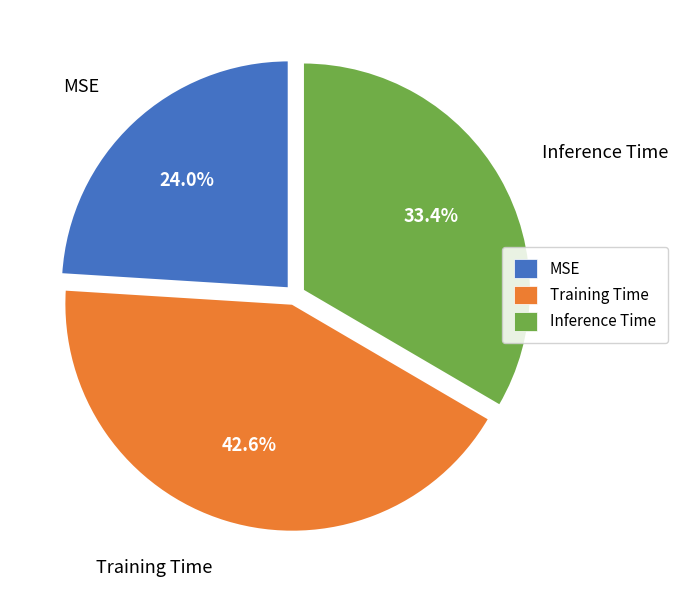

To the nearest percent, what is the average slice percentage?

33%